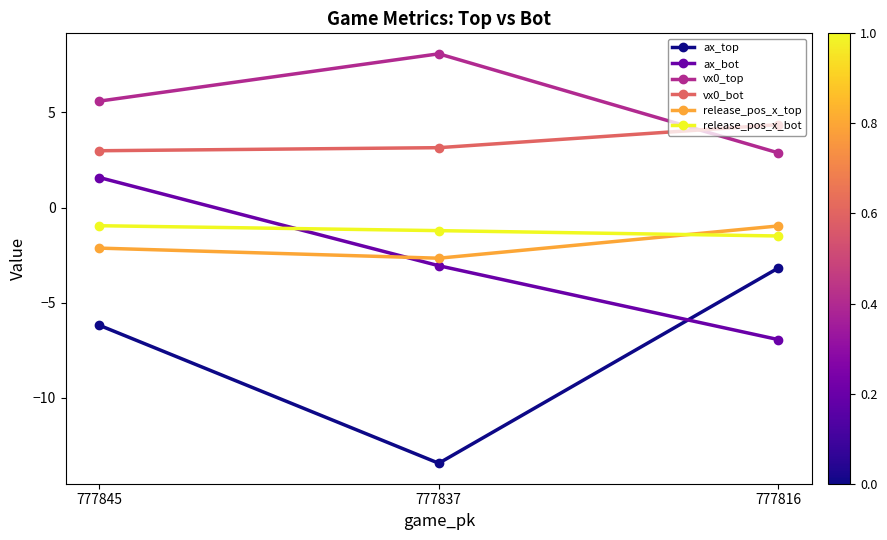

The value of ax_bot at 777816 is -6.9. True or false?

True